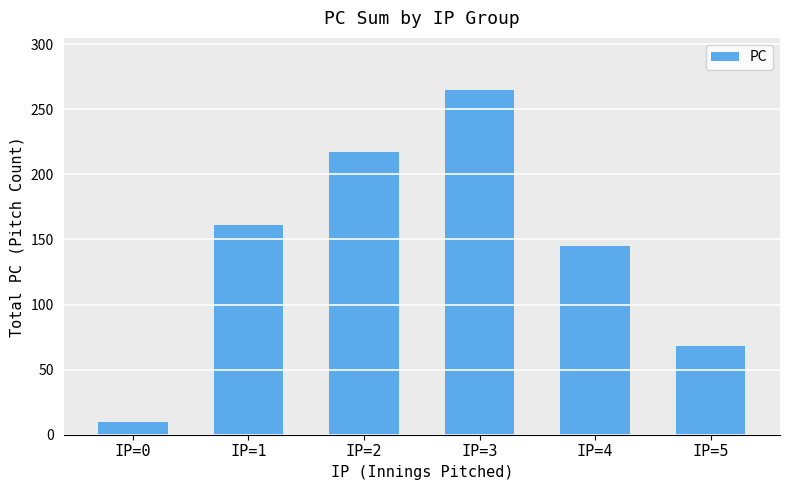

Are the bars grouped side by side (vs. stacked)?

No